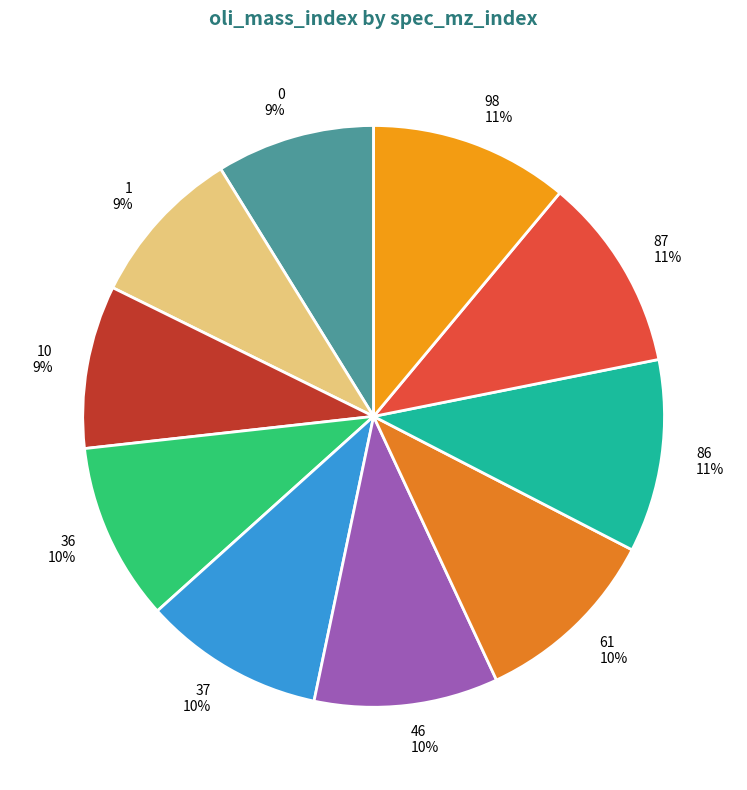

Do 37 and 36 together represent more than half of the pie?

No